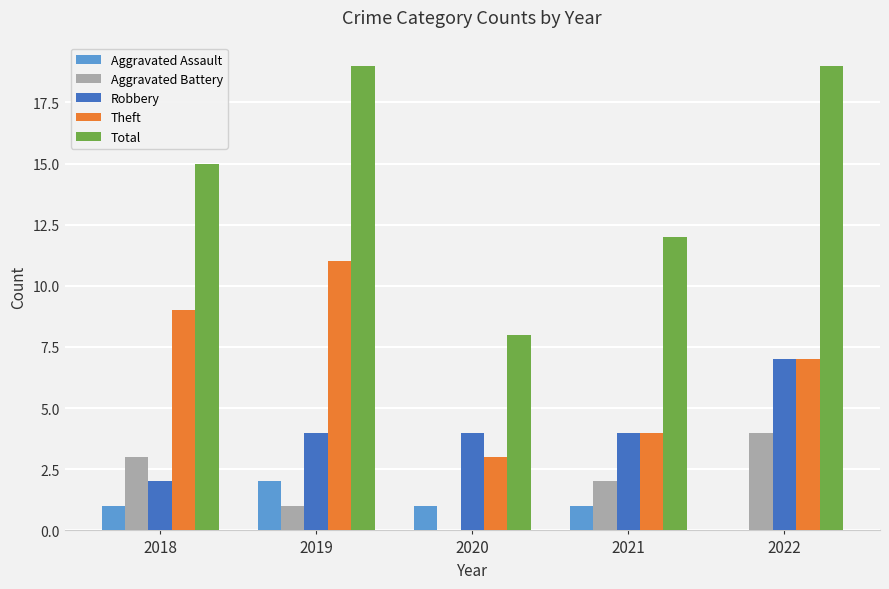

Reading left to right, transcribe all the data shown in this chart.

Aggravated Assault: 1	2	1	1	0
Aggravated Battery: 3	1	0	2	4
Robbery: 2	4	4	4	7
Theft: 9	11	3	4	7
Total: 15	19	8	12	19